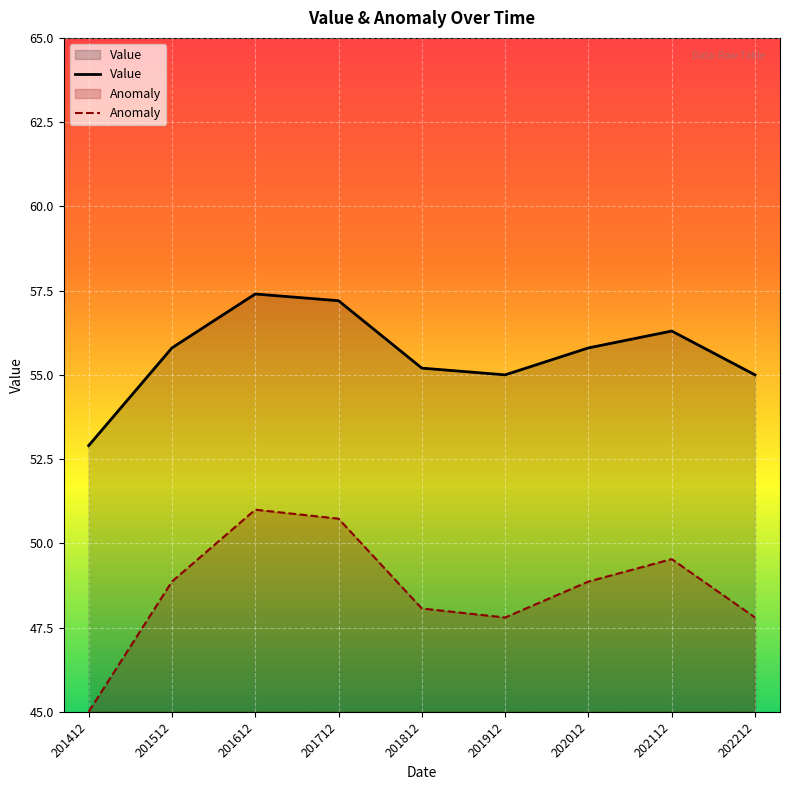

Which series has the largest range (max minus min)?

Anomaly